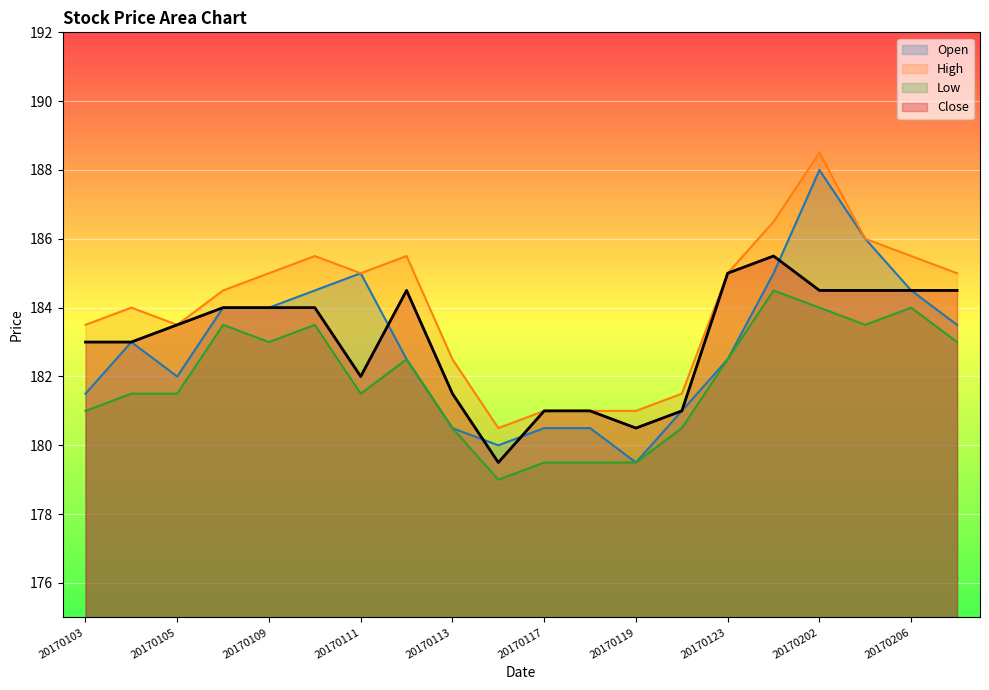

At which label does Open reach its peak?

20170202